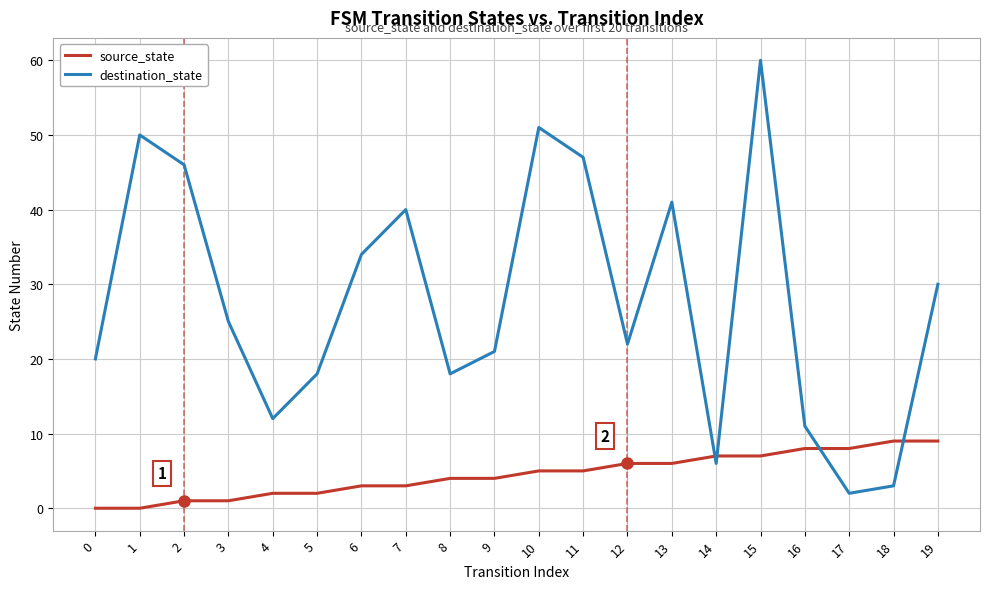

What is the maximum value for source_state?

9